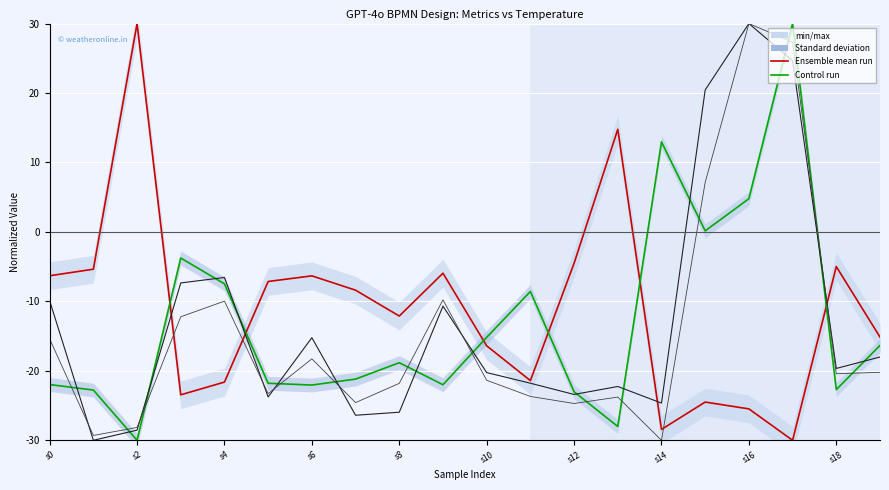

What is the minimum value for total_cost (norm)?

-30.0